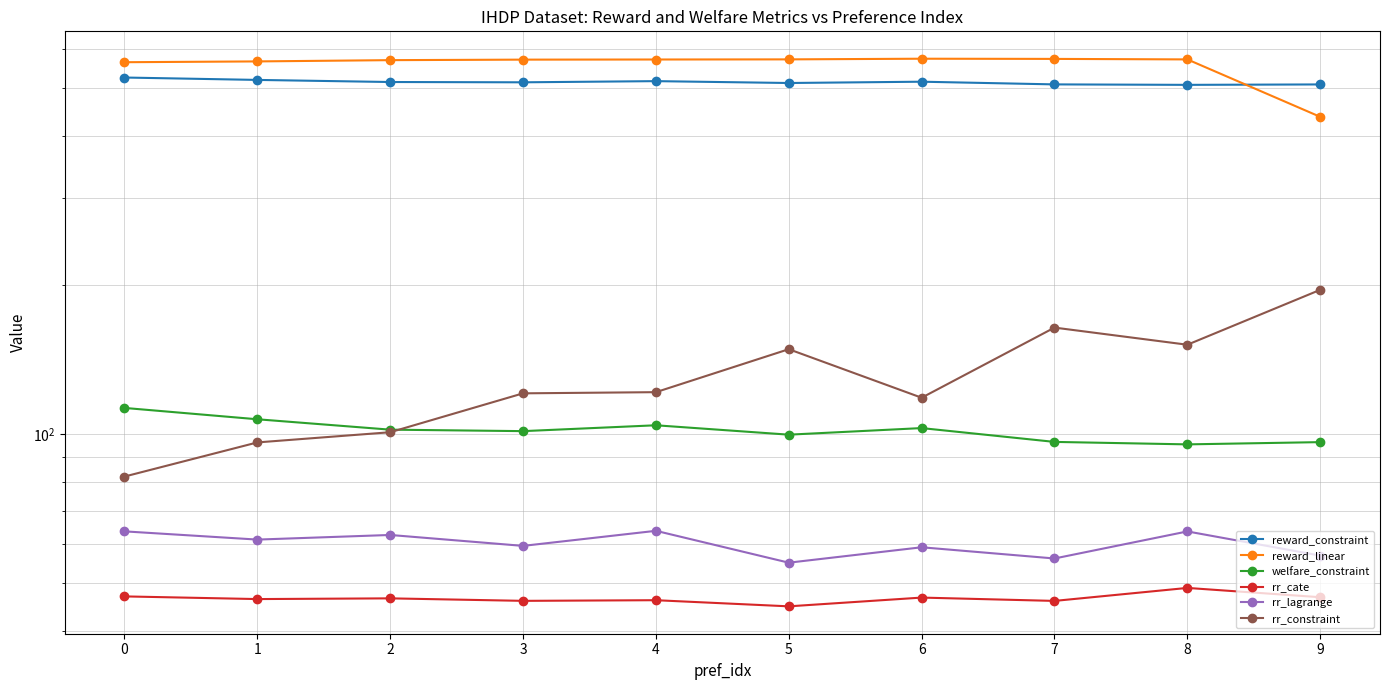

Is the value of rr_cate at 5 greater than the value of rr_lagrange at 1?

No